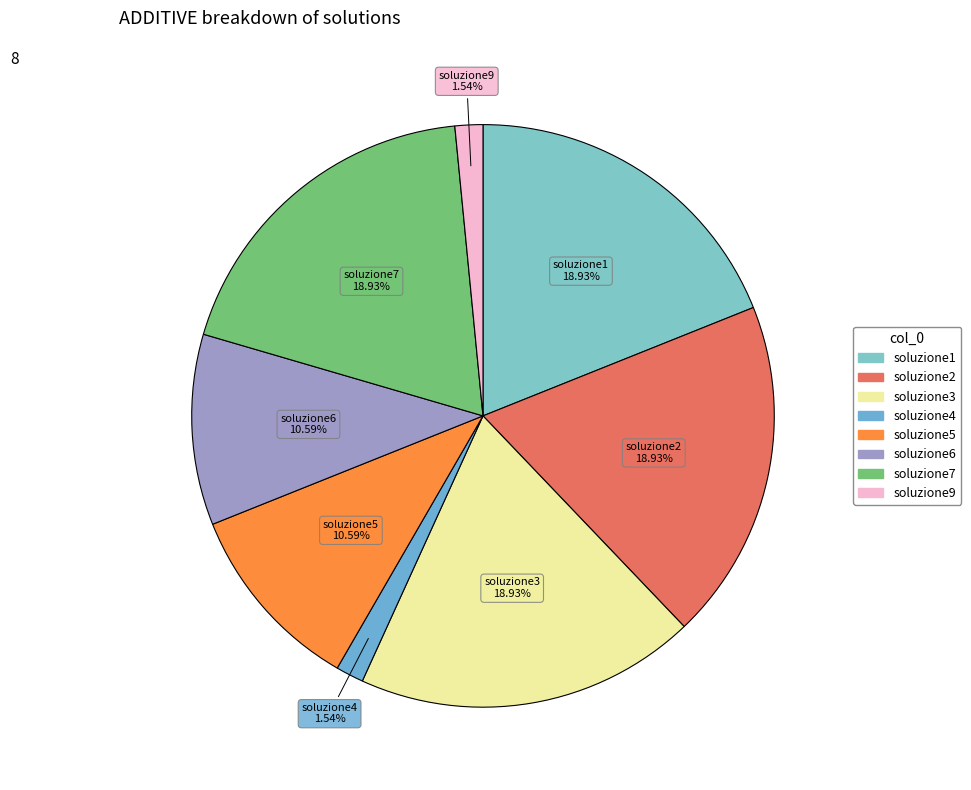

What percentage is NOT represented by soluzione3?

81.1%